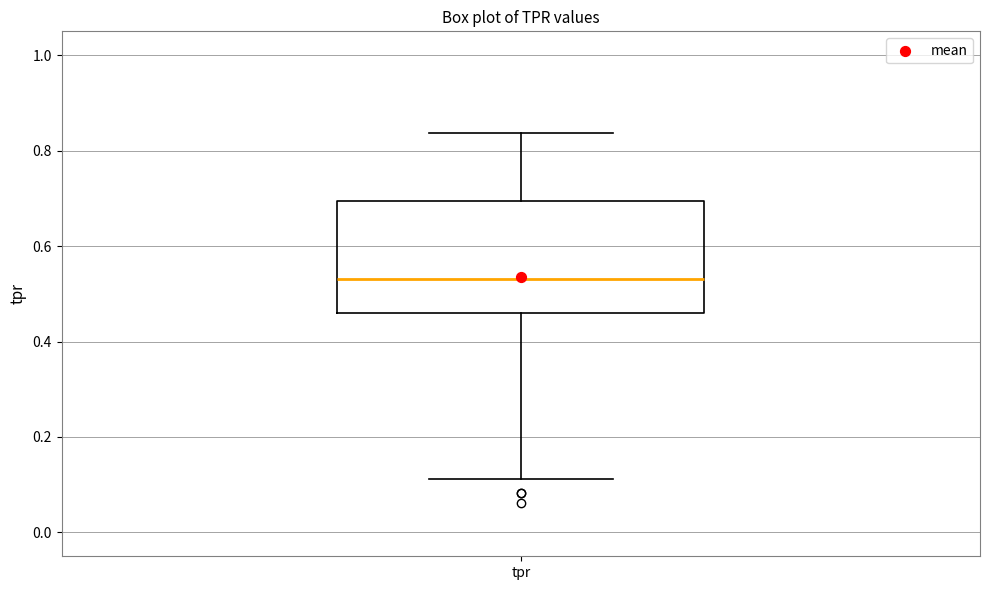

Read this box plot against the y-axis: the position of the median line, the range covered by the box, and the ends of both whiskers. The values are not printed on the chart, so give them approximately, as read against the axis.

median 0.54, box 0.46 to 0.70, whiskers 0.12 to 0.84